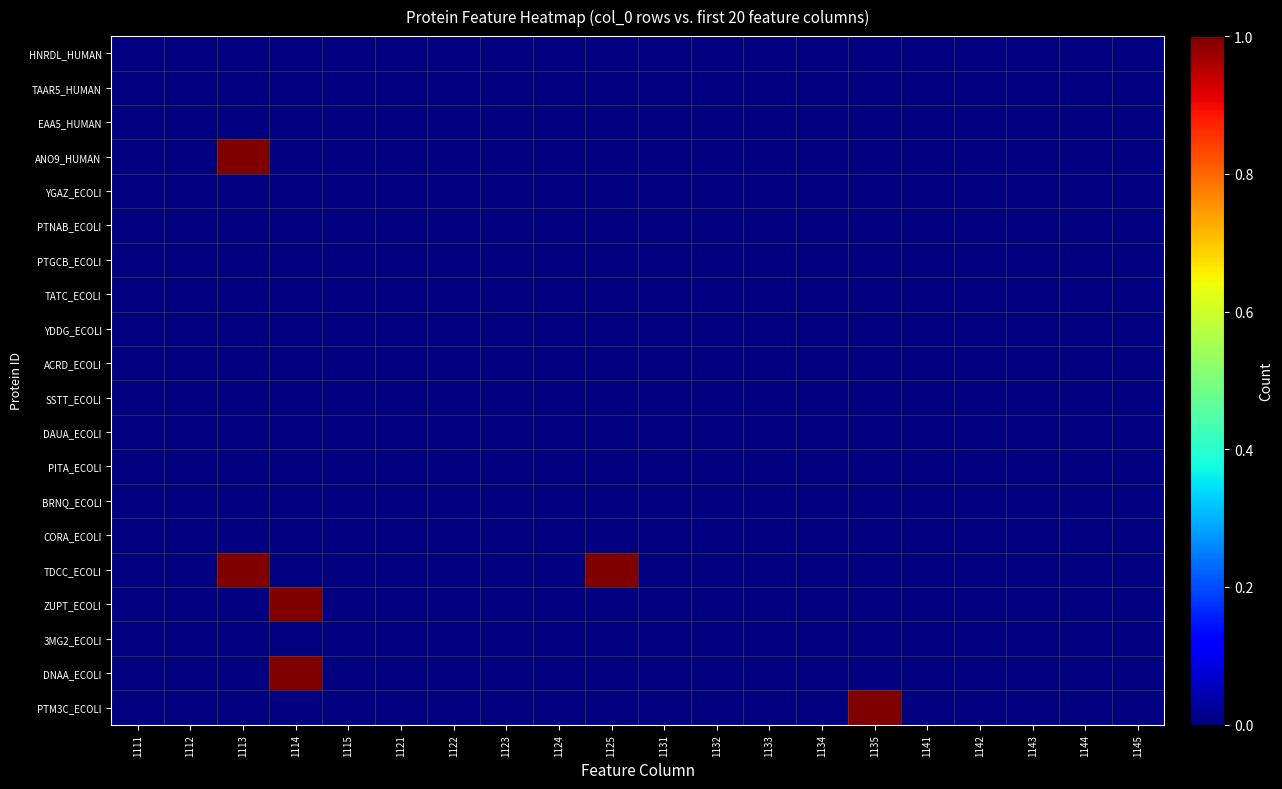

Between 1122 and 1142, which is larger?

1122